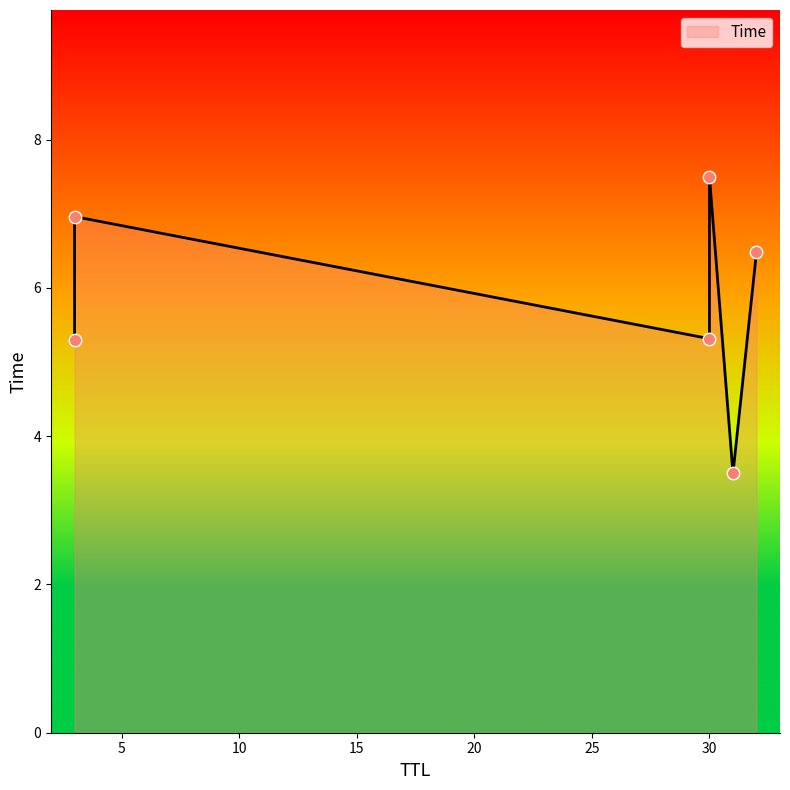

What is the change in value from 31 to 30?

+4.0